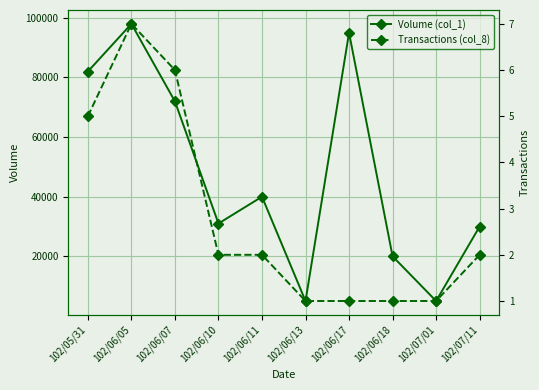

At which category does Transactions (col_8) reach its first local peak?

102/06/05